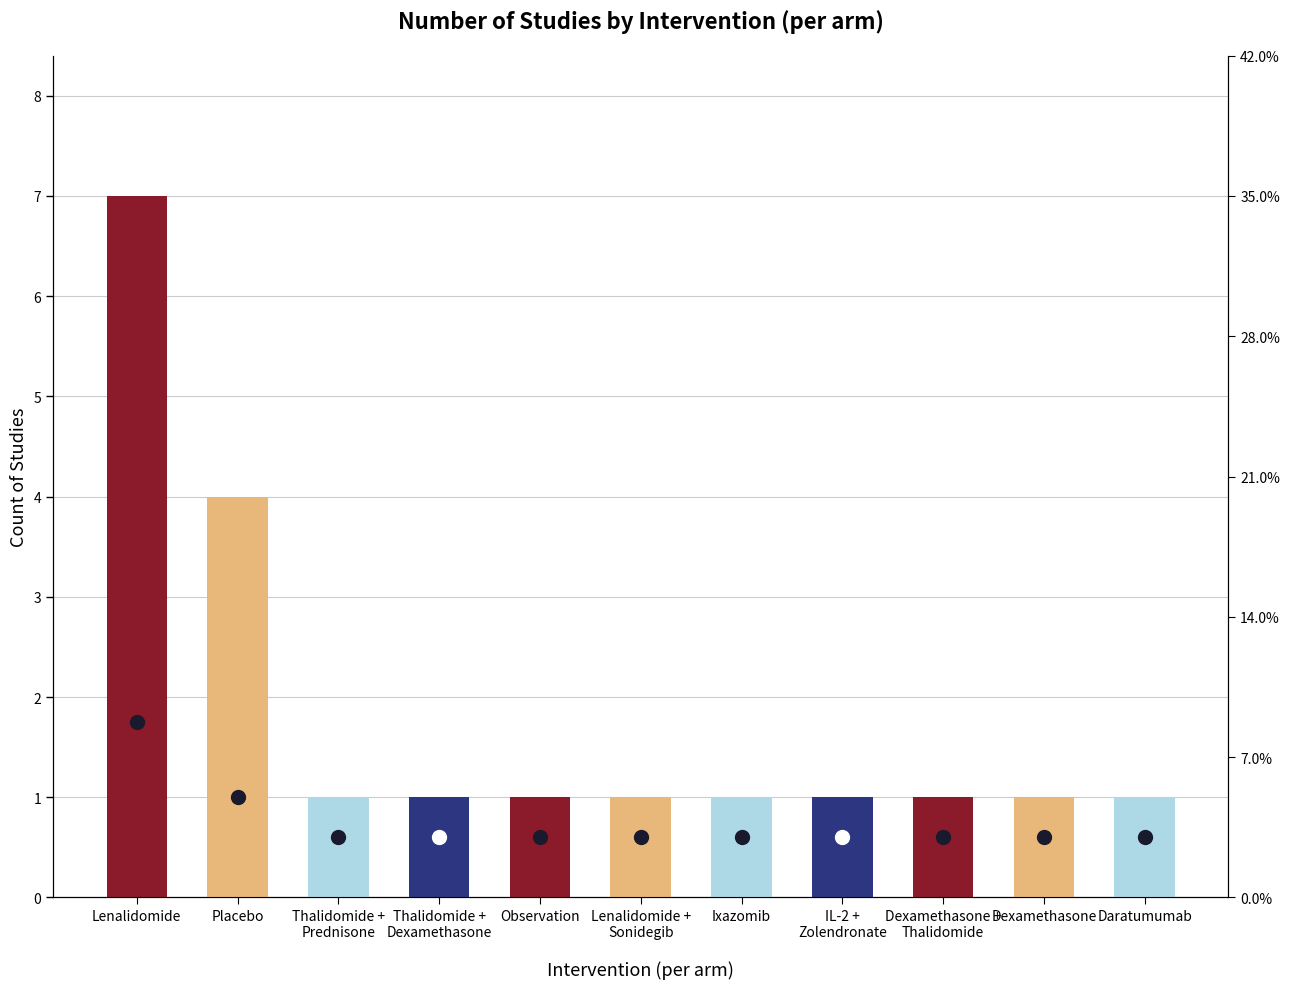

What is the value of the 9th bar from the left?

1